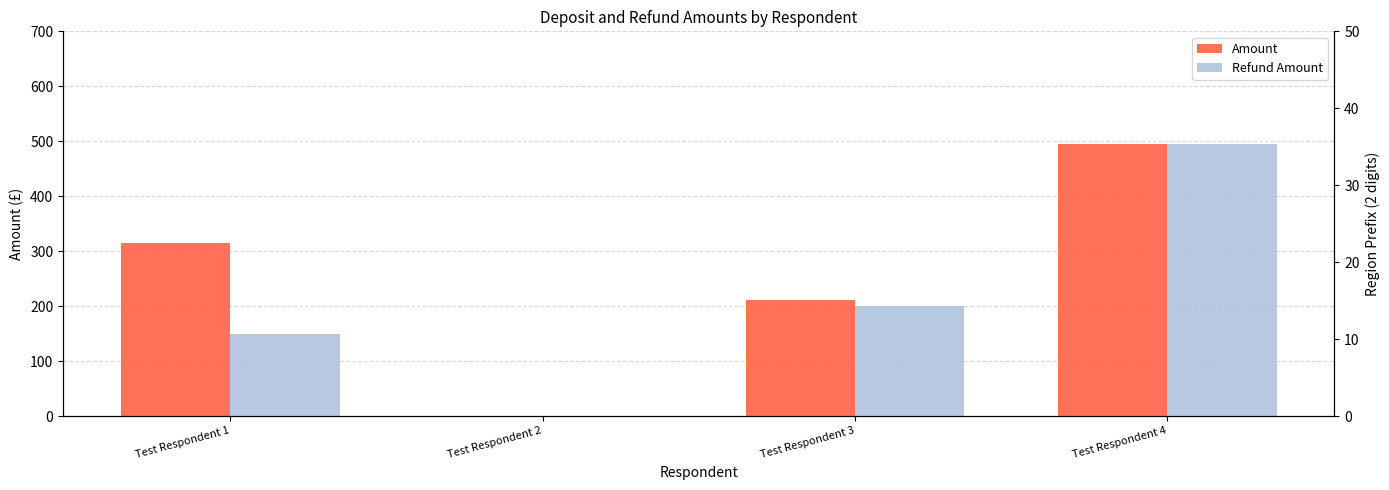

What is the value of the Region Prefix bar at the 2nd from the left?

26